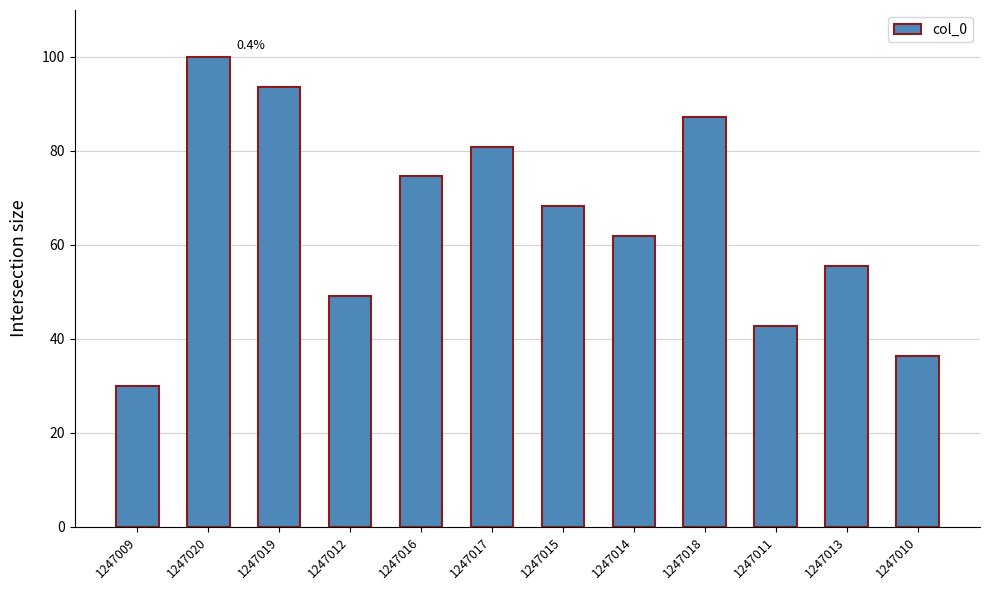

What is the sum of the values at 1247012 and 1247017?

130.0